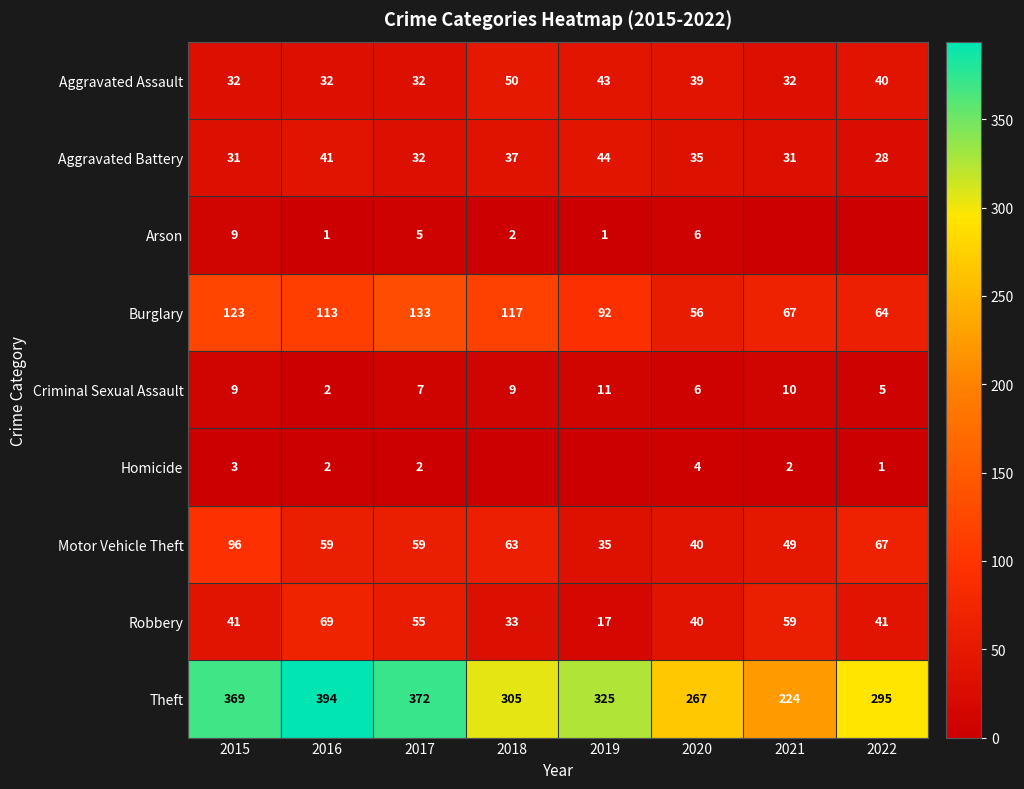

Between 2017 and 2020, which series saw the biggest shift?

Theft